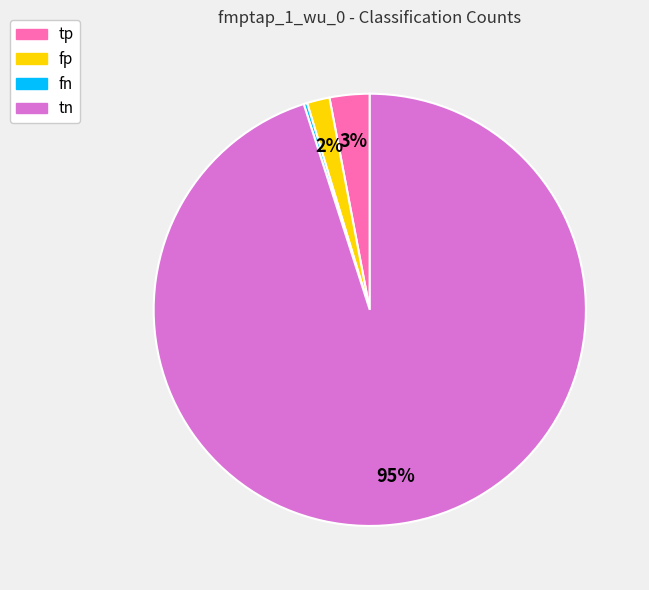

Between fp and tn, which is larger?

tn